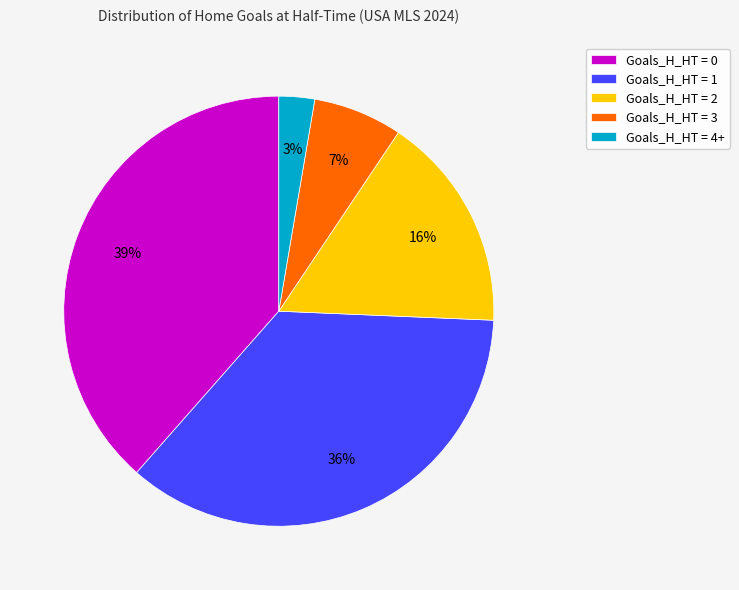

To the nearest percent, what is the combined percentage of Goals_H_HT = 1 and Goals_H_HT = 0?

74%